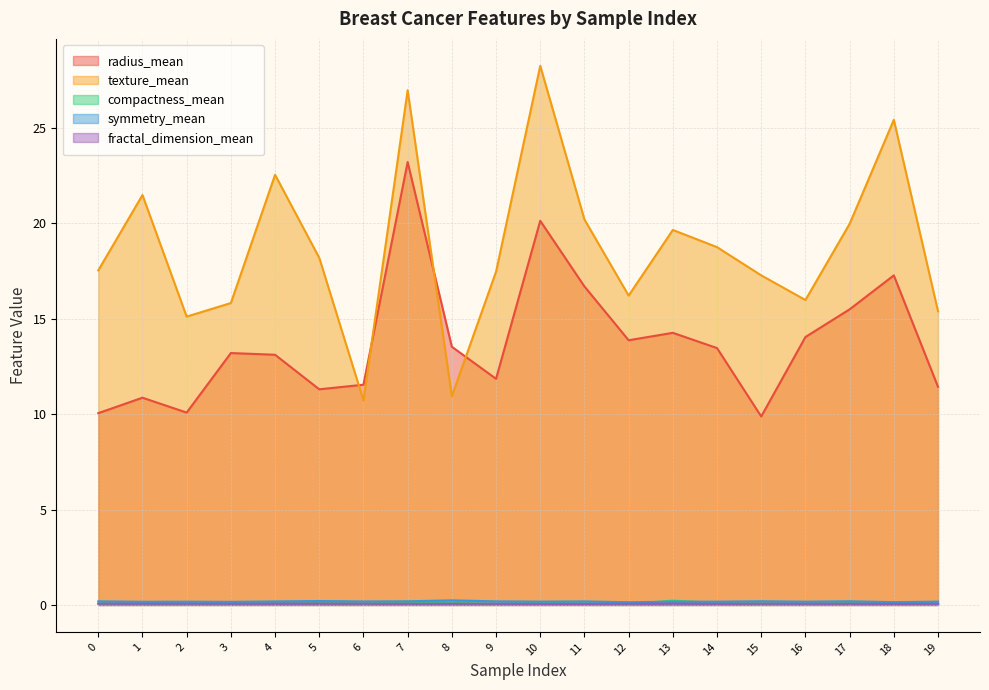

Between 0 and 4, which series saw the biggest shift?

texture_mean